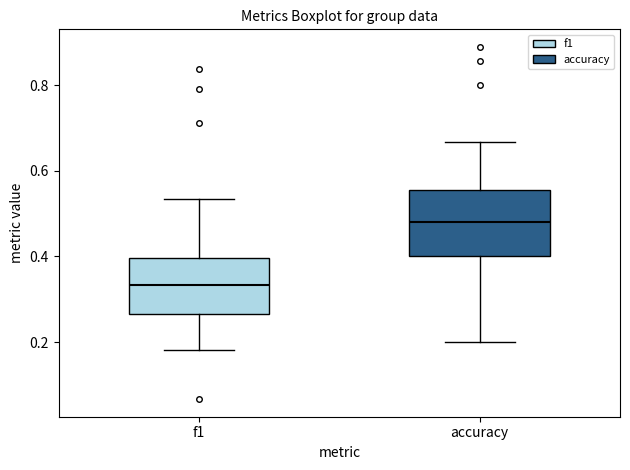

Which box has the lowest median line?

f1